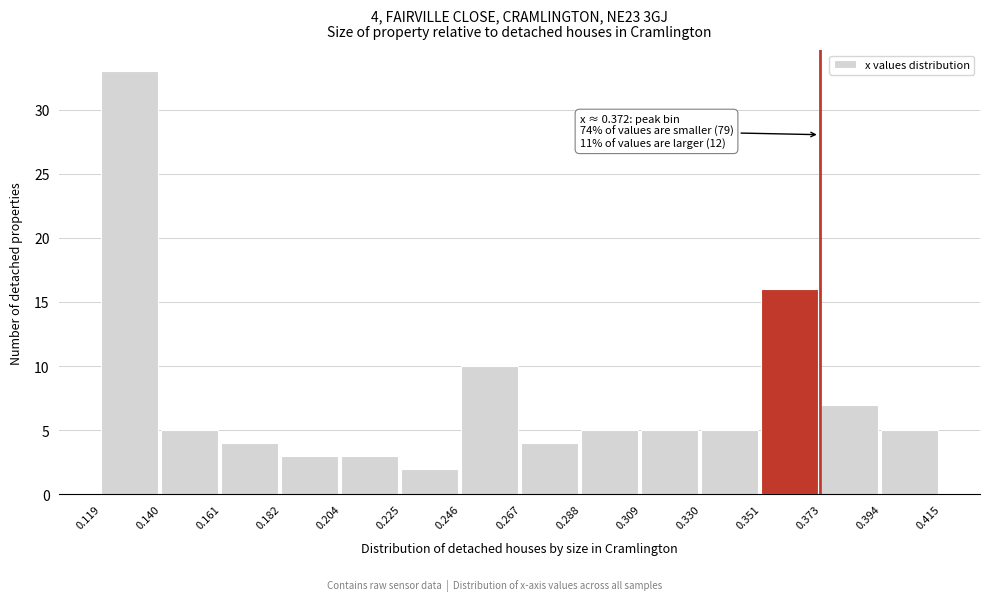

Which range on the x-axis has the tallest bar?

0.119 to 0.140